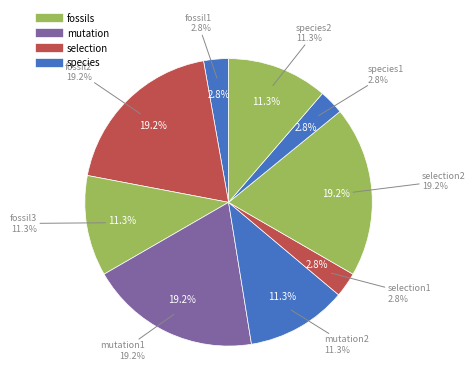

What percentage is the fossil1 slice, to the nearest percent?

3%